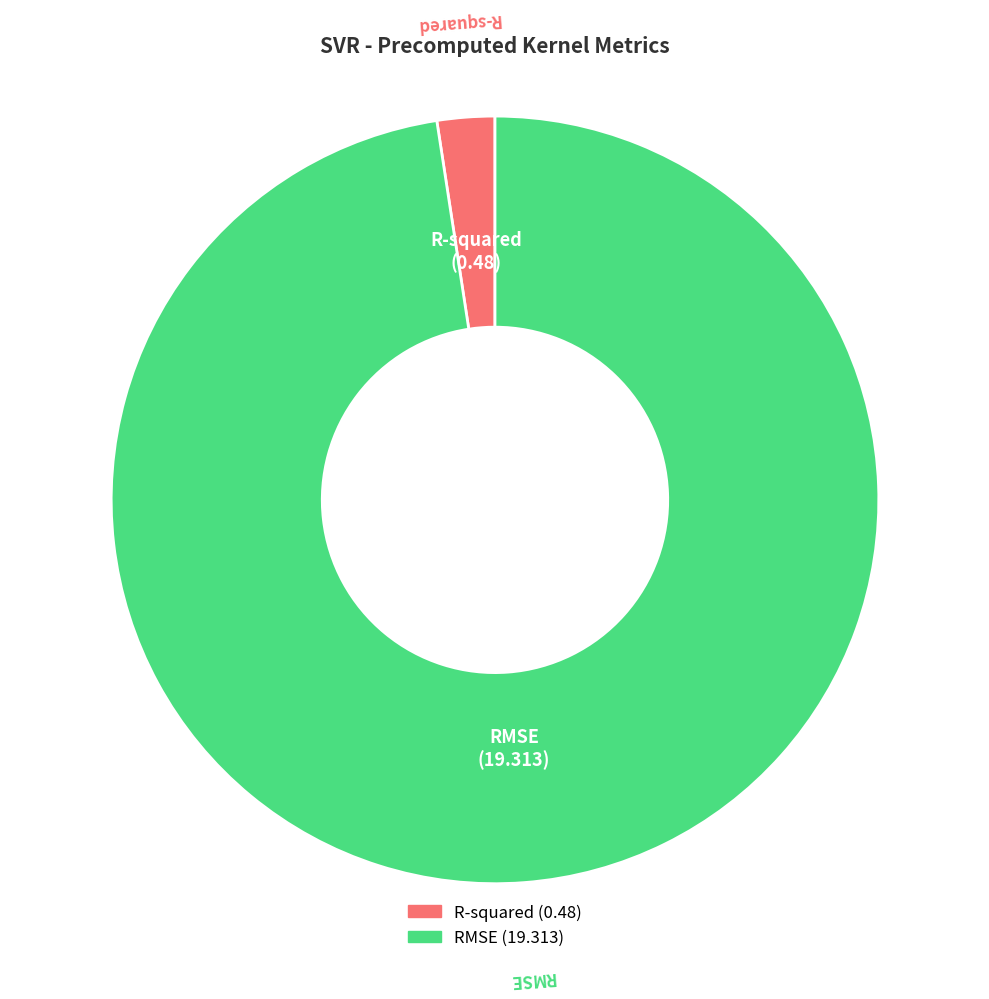

Combined, do R-squared and RMSE account for over 50%?

Yes